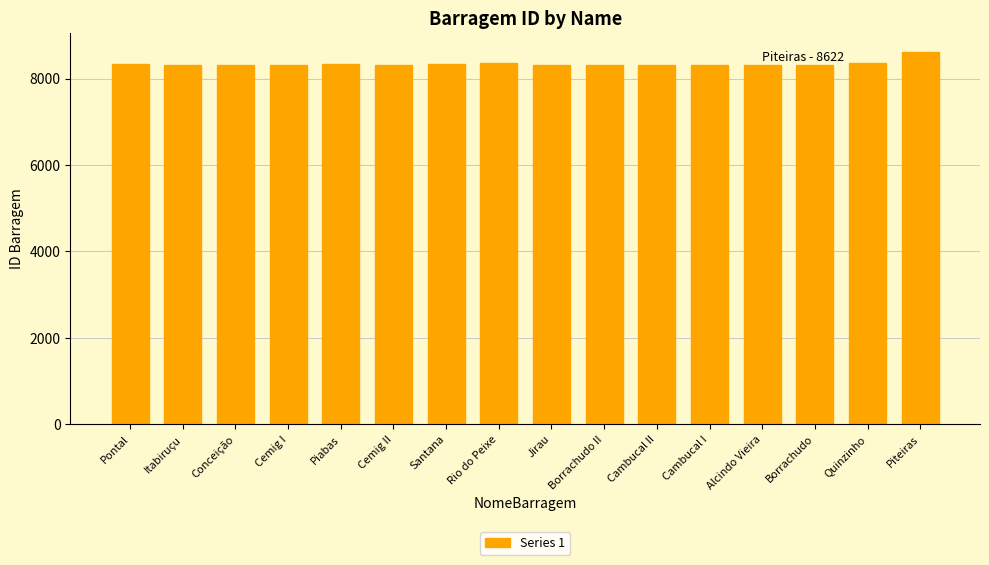

What is the difference between the values at Itabiruçu and Rio do Peixe?

39